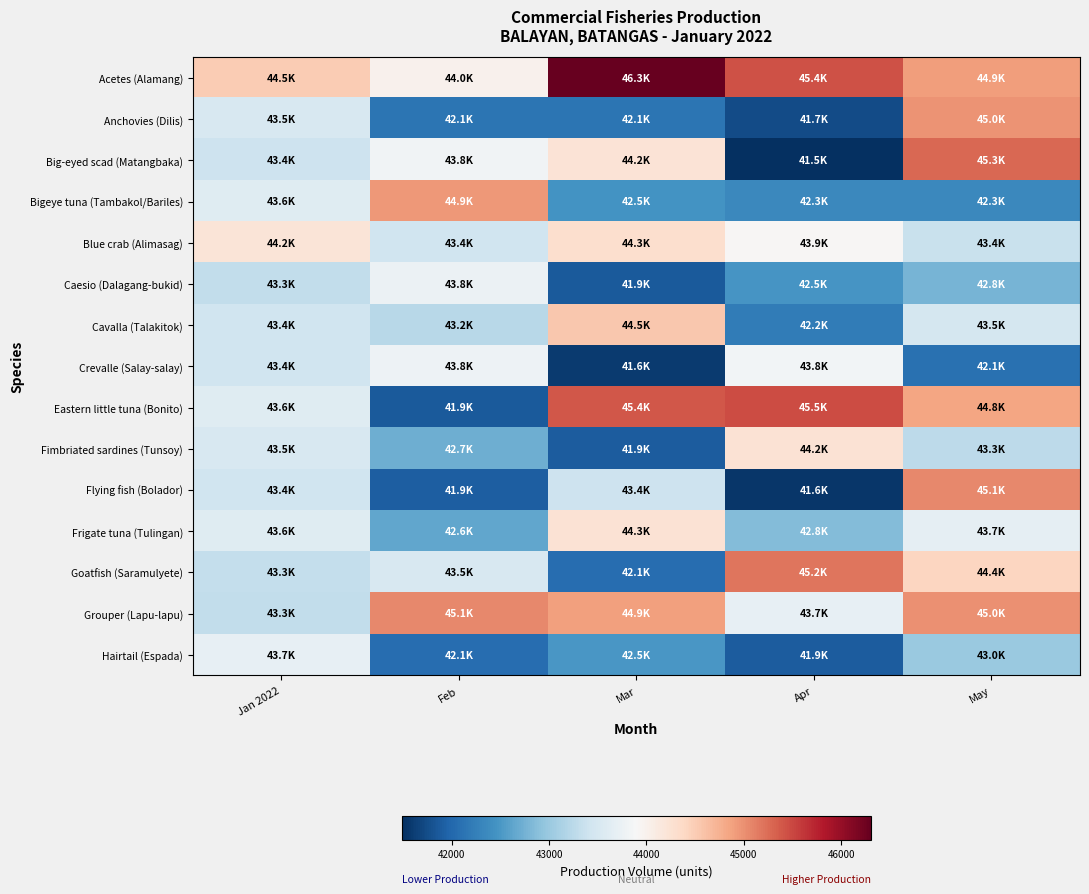

Reading right to left, extract all data points from this chart.

Acetes (Alamang): May=44898.6	Apr=45432.0	Mar=46306.9	Feb=44002.2	Jan 2022=44504.0
Anchovies (Dilis): May=44974.7	Apr=41742.3	Mar=42134.0	Feb=42134.1	Jan 2022=43510.0
Big-eyed scad (Matangbaka): May=45281.6	Apr=41484.3	Mar=44234.3	Feb=43806.5	Jan 2022=43402.0
Bigeye tuna (Tambakol/Bariles): May=42342.6	Apr=42336.3	Mar=42458.4	Feb=44938.8	Jan 2022=43609.0
Blue crab (Alimasag): May=43365.9	Apr=43928.8	Mar=44300.0	Feb=43418.0	Jan 2022=44201.0
Caesio (Dalagang-bukid): May=42771.4	Apr=42474.6	Mar=41864.0	Feb=43753.4	Jan 2022=43306.0
Cavalla (Talakitok): May=43463.9	Apr=42205.7	Mar=44547.7	Feb=43231.3	Jan 2022=43407.0
Crevalle (Salay-salay): May=42088.1	Apr=43836.2	Mar=41591.8	Feb=43775.7	Jan 2022=43406.0
Eastern little tuna (Bonito): May=44838.6	Apr=45467.5	Mar=45400.5	Feb=41865.2	Jan 2022=43605.0
Fimbriated sardines (Tunsoy): May=43265.6	Apr=44241.9	Mar=41895.7	Feb=42723.5	Jan 2022=43505.0
Flying fish (Bolador): May=45055.3	Apr=41555.6	Mar=43398.7	Feb=41906.2	Jan 2022=43418.0
Frigate tuna (Tulingan): May=43682.3	Apr=42848.8	Mar=44252.1	Feb=42637.1	Jan 2022=43602.0
Goatfish (Saramulyete): May=44416.5	Apr=45194.3	Mar=42055.4	Feb=43502.8	Jan 2022=43316.0
Grouper (Lapu-lapu): May=44991.5	Apr=43695.6	Mar=44883.3	Feb=45062.0	Jan 2022=43304.0
Hairtail (Espada): May=43005.3	Apr=41884.9	Mar=42487.9	Feb=42058.0	Jan 2022=43704.0